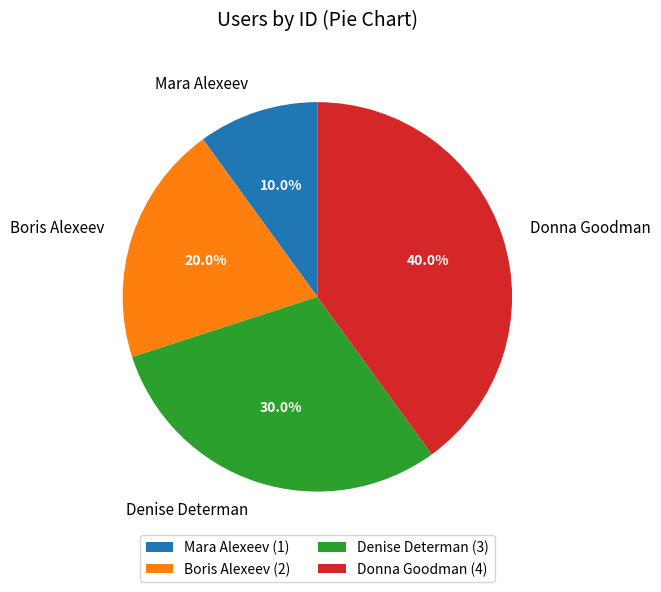

Which category has the biggest portion of the pie?

Donna Goodman